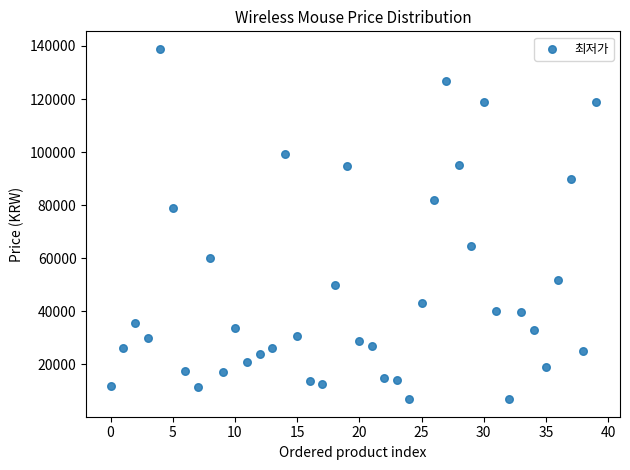

What is the range of Y values (max minus min)?

132170